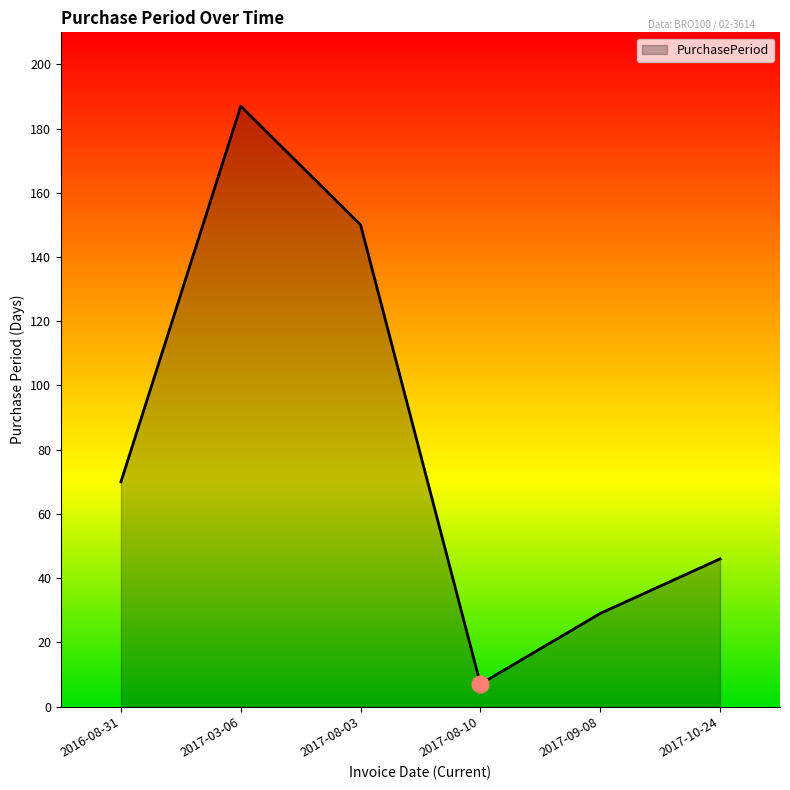

True or false: the data has more than 1 interior local peaks.

False